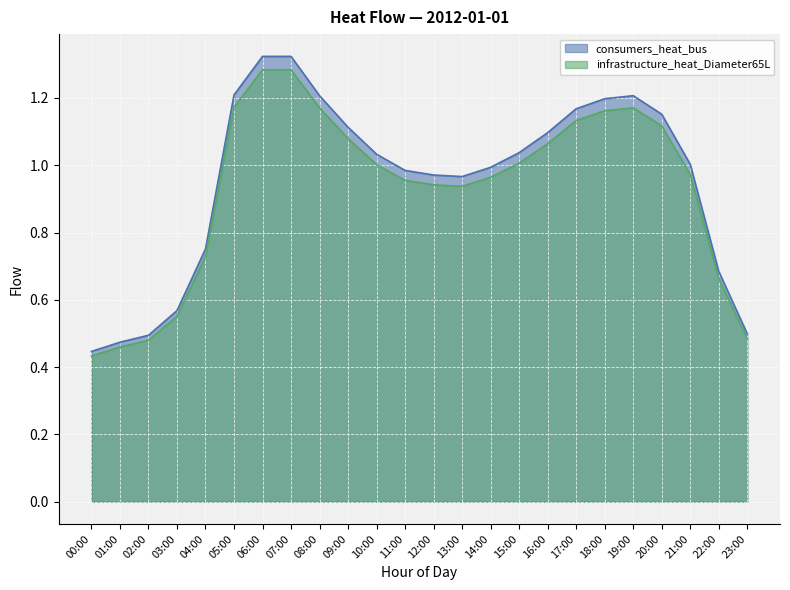

Which label corresponds to the largest value in the chart?

06:00